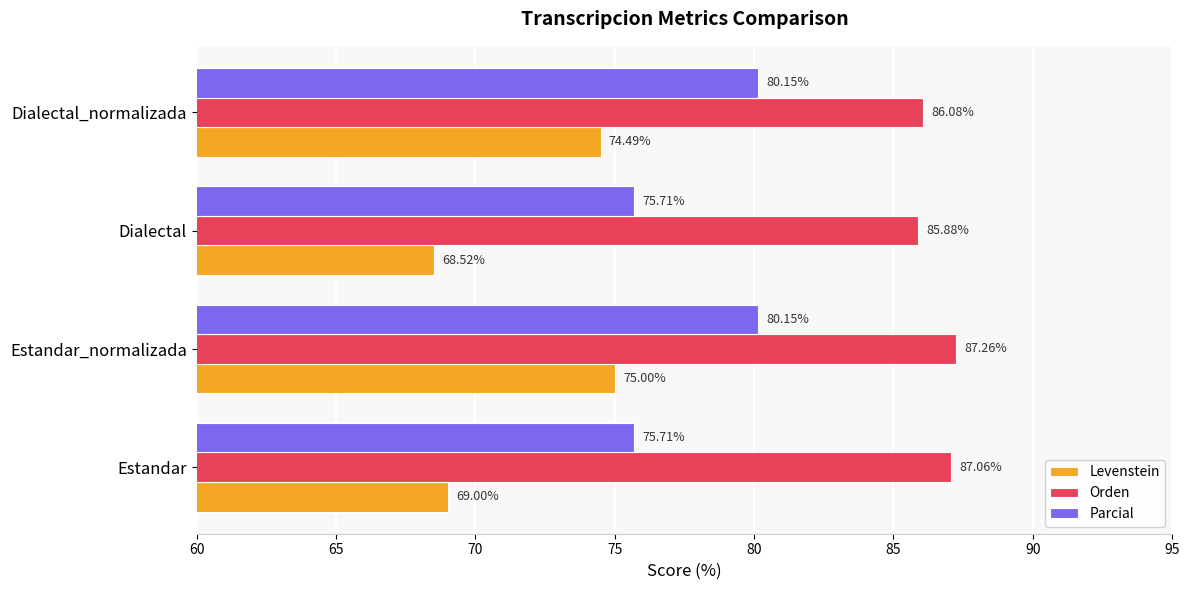

What is the difference between the maximum and minimum values in the Levenstein series?

6.5